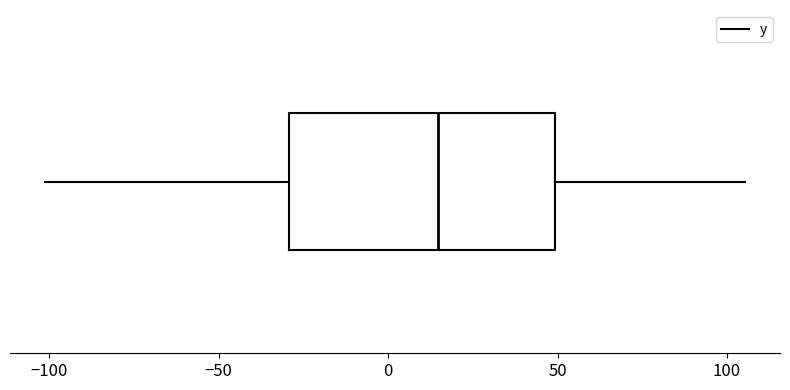

Transcribe this box plot: give where the median line is, the range the box spans, and where the two whiskers end, as read against the x-axis. The values are not printed on the chart, so give them approximately, as read against the axis.

median 15, box -30 to 50, whiskers -100 to 105